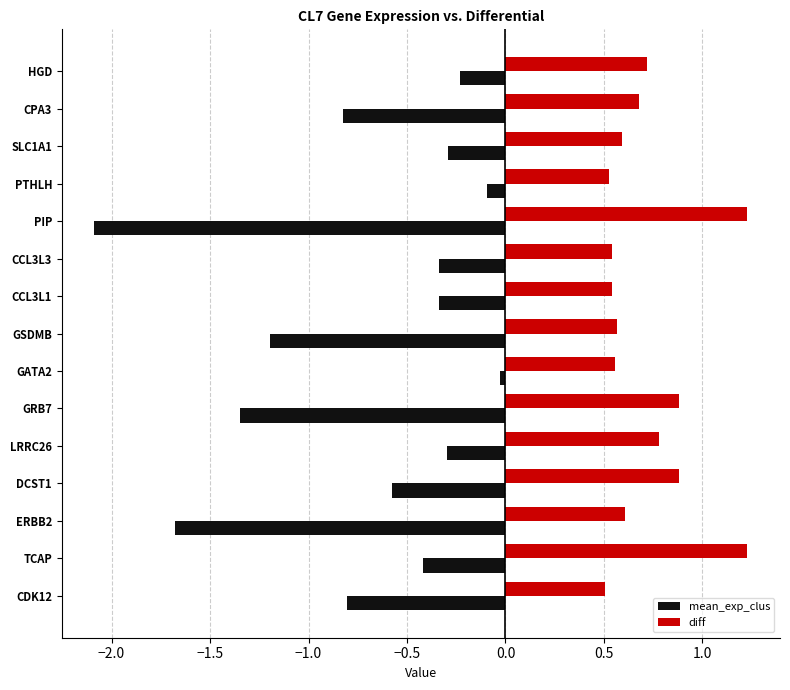

Rank the series at HGD from highest to lowest value.

diff, mean_exp_clus